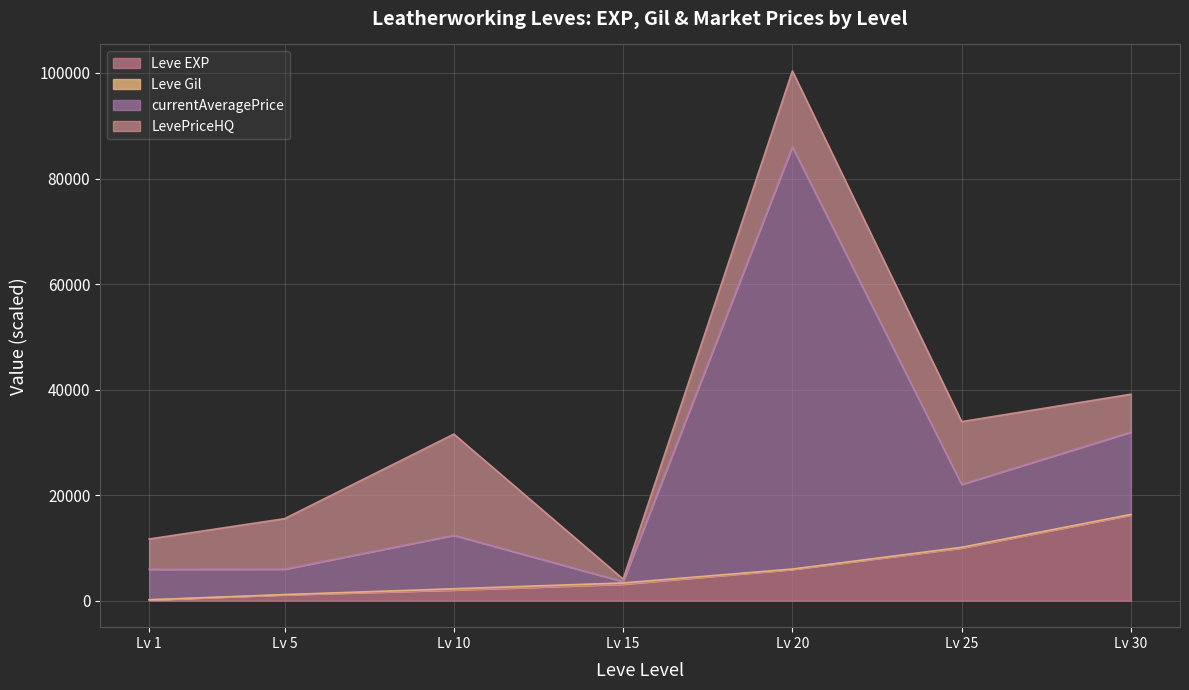

What is the highest value of the Leve EXP series?

16239.2